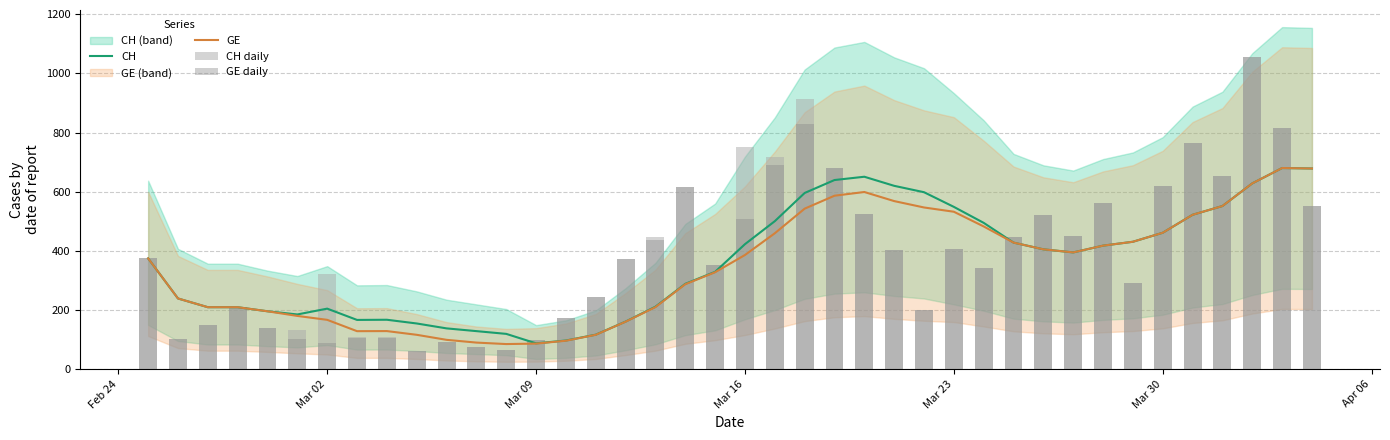

What is the maximum value for CH?

680.3